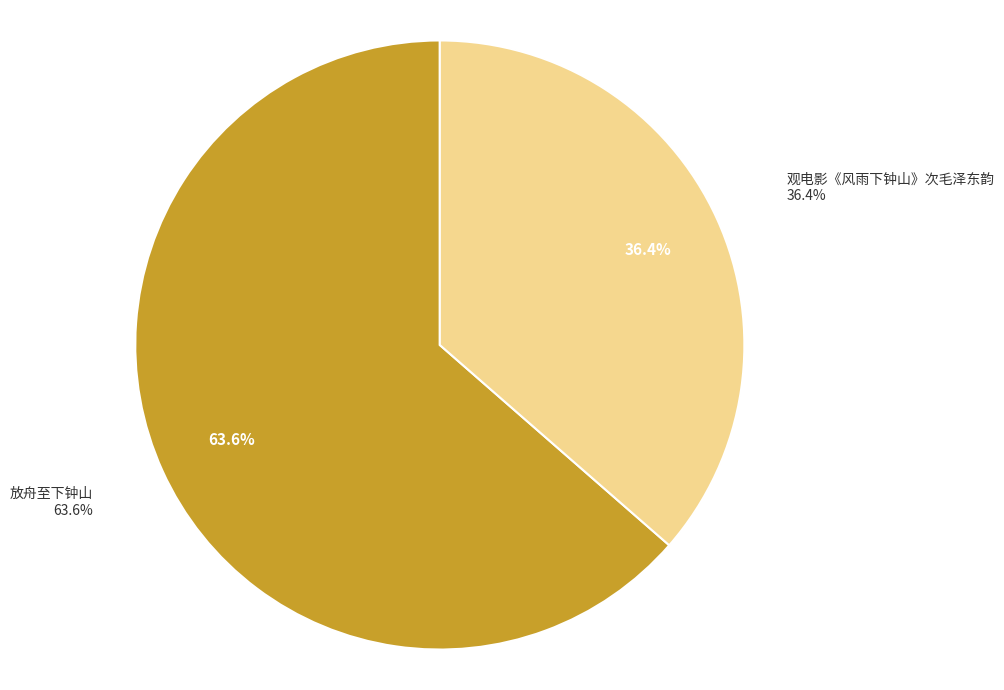

To the nearest percent, what is the difference between the largest and smallest slice percentages?

27%